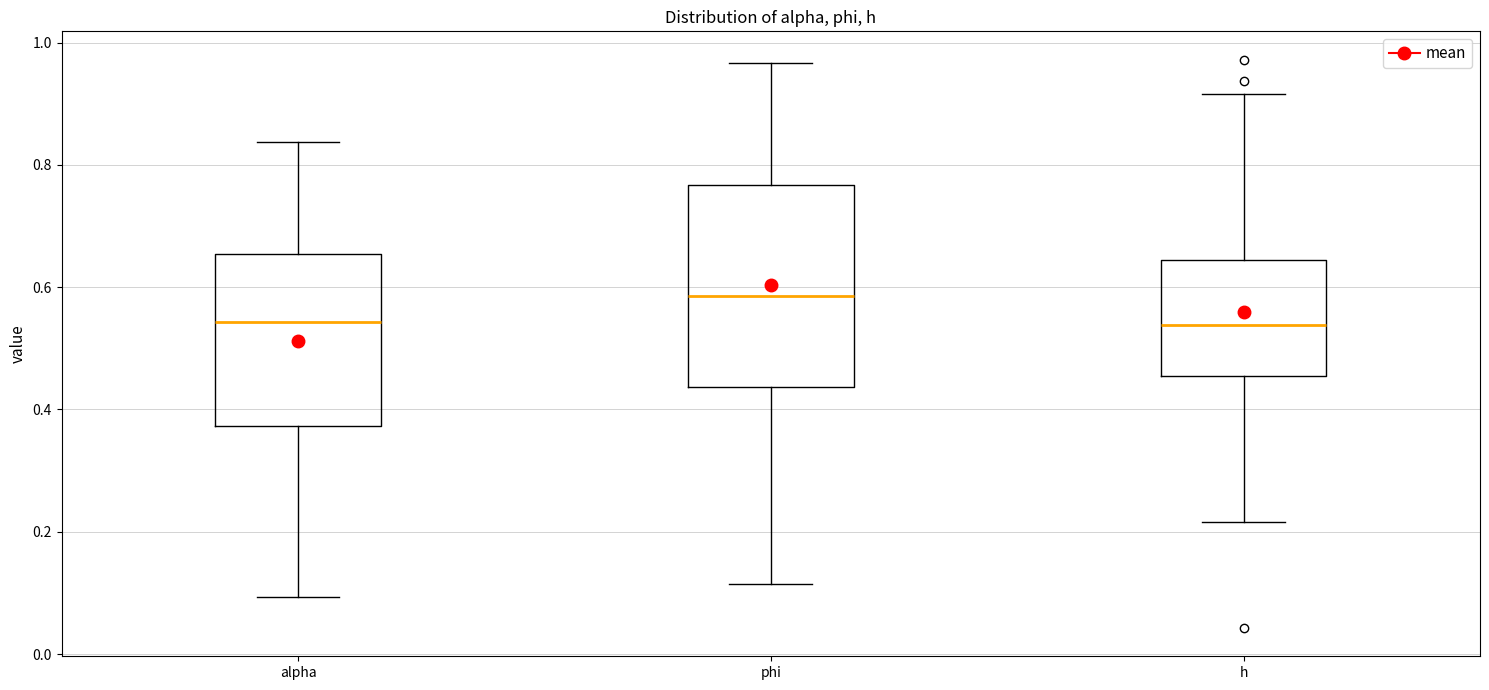

Reading left to right, read every box against the y-axis: the position of its median line, the range the box covers, and the ends of its whiskers. The values are not printed on the chart, so give them approximately, as read against the axis.

alpha: median 0.54, box 0.38 to 0.66, whiskers 0.10 to 0.84
phi: median 0.58, box 0.44 to 0.76, whiskers 0.12 to 0.96
h: median 0.54, box 0.46 to 0.64, whiskers 0.22 to 0.92